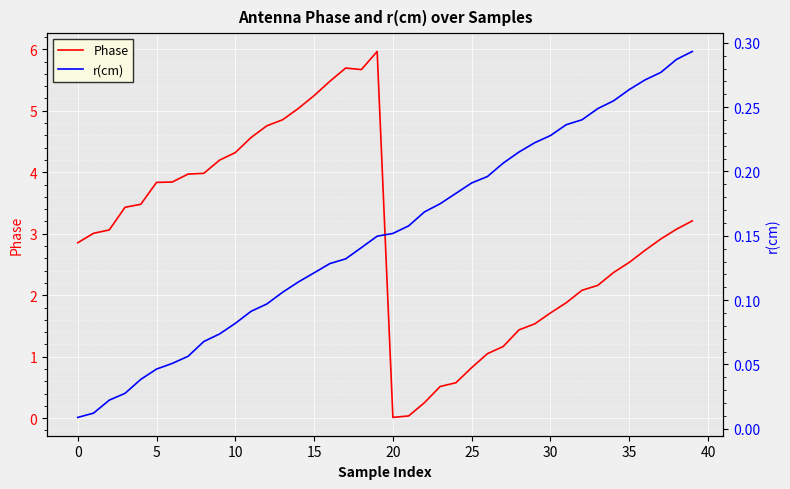

Is it true that r(cm) equals 0.1 at 14?

False